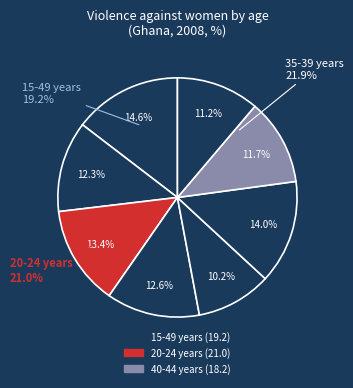

To the nearest percent, what portion does 20-24 years (VAW) represent?

13%